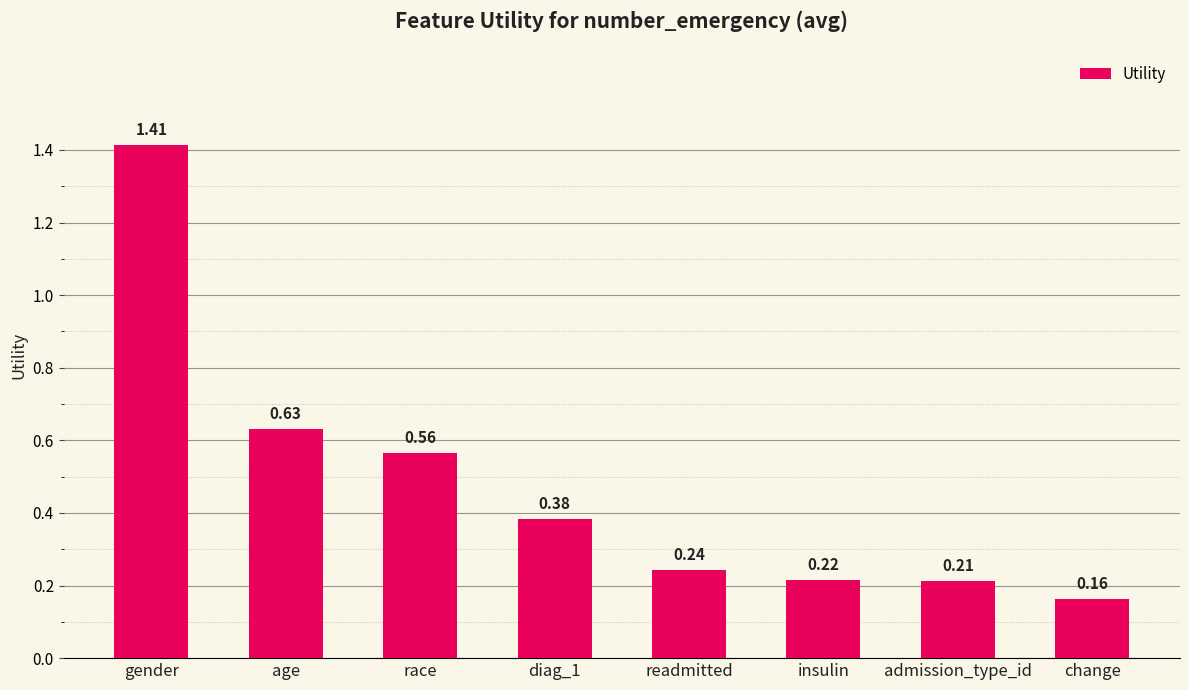

Between admission_type_id and gender, which is larger?

gender